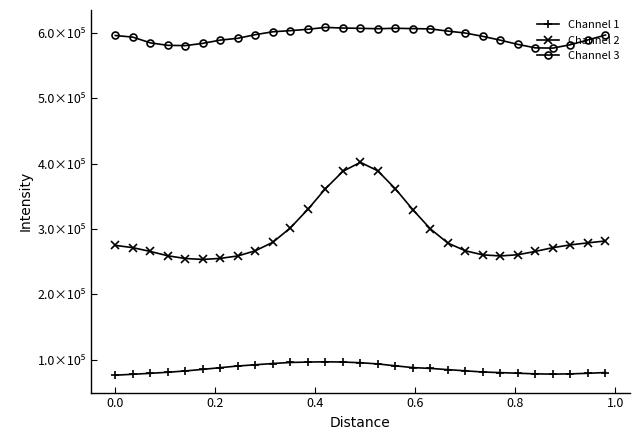

What is the value of the Channel 3 point at the 5th from the left?

580189.4